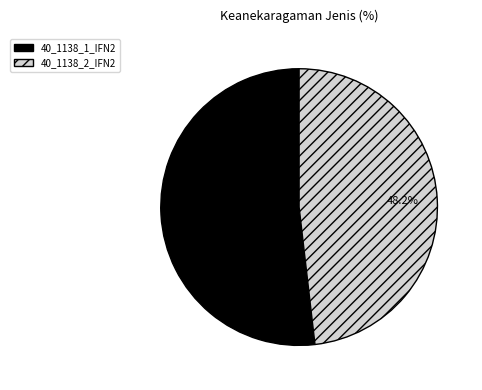

The 40_1138_2_IFN2 slice represents 48% of the pie. True or false?

True